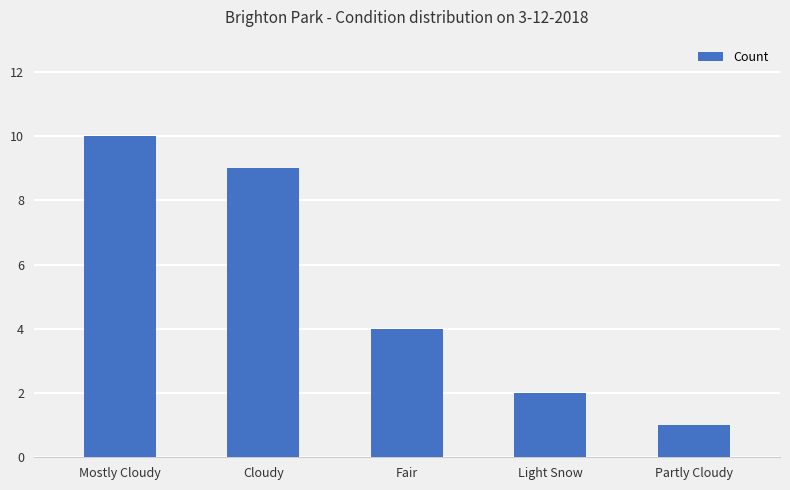

At which category does the chart reach its minimum across all series?

Partly Cloudy